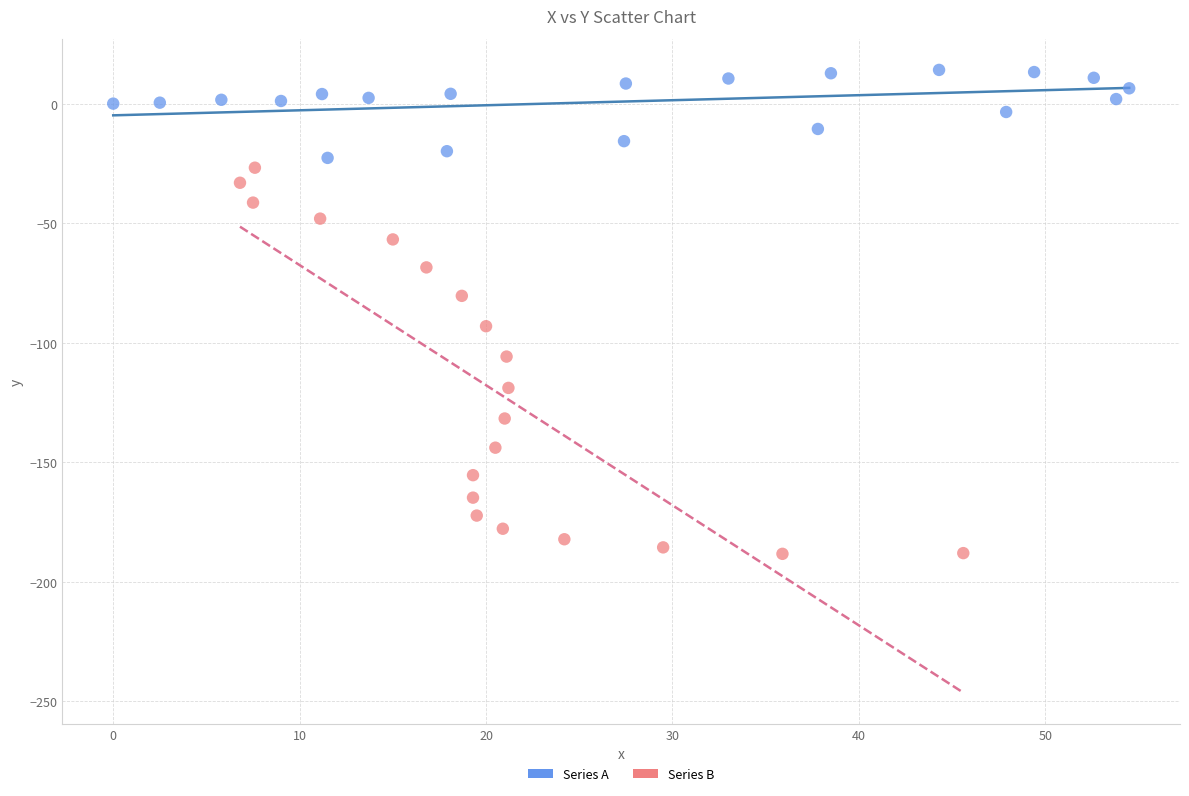

Which series has the widest spread of Y values?

Series B